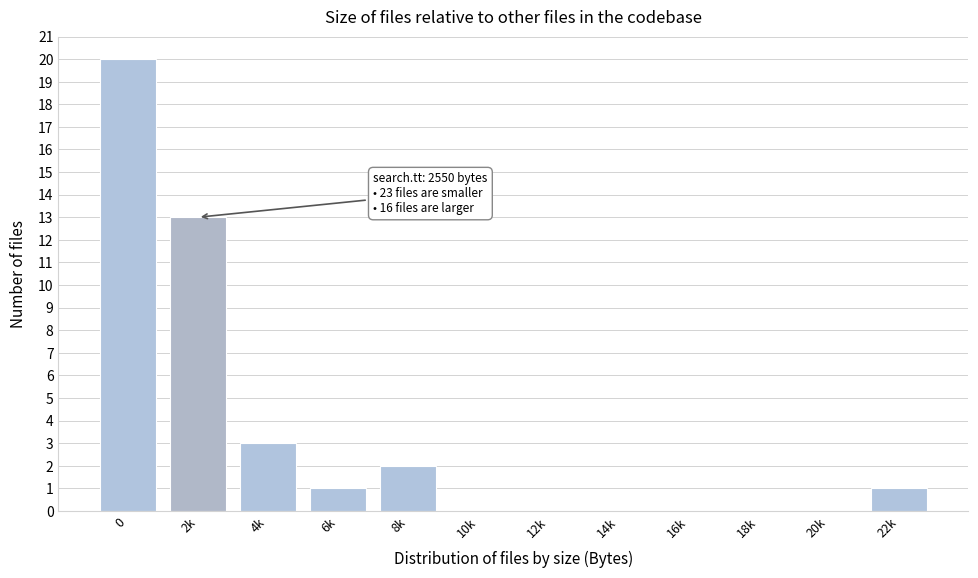

Reading left to right, list all the values displayed in this chart.

0=20	2k=13	4k=3	6k=1	8k=2	10k=0	12k=0	14k=0	16k=0	18k=0	20k=0	22k=1